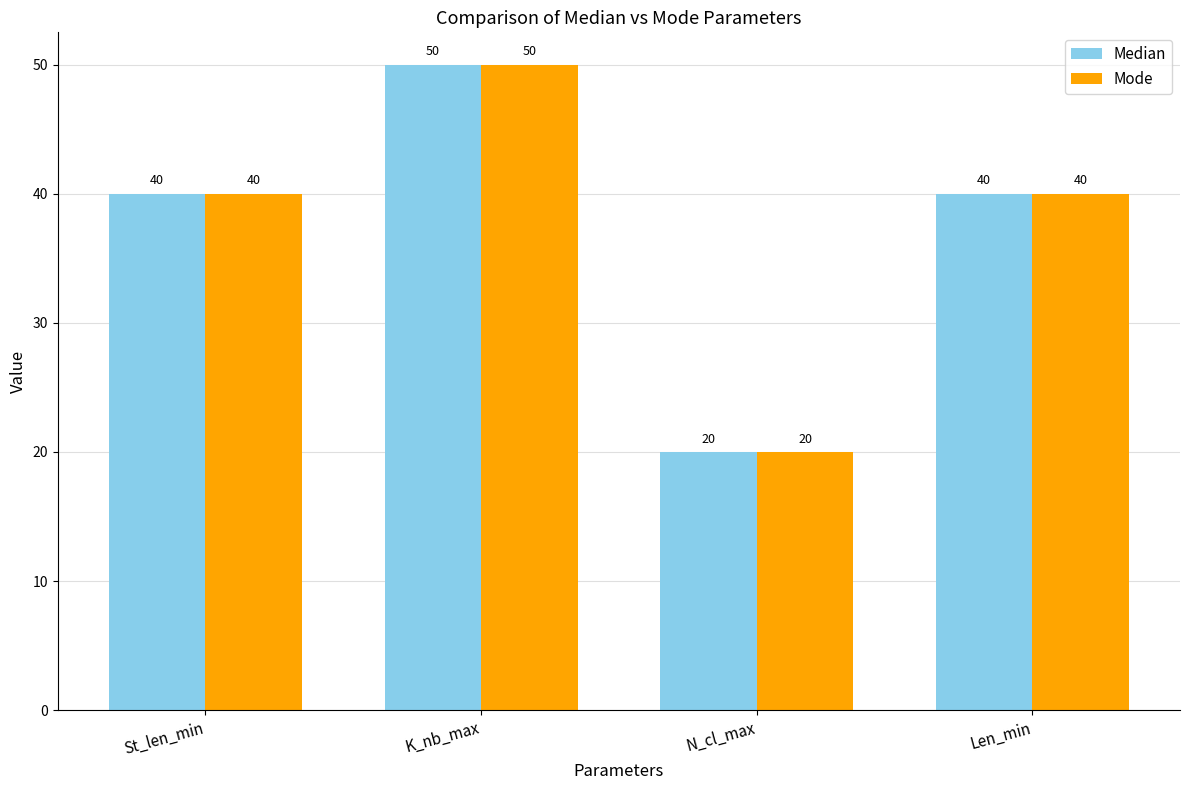

What is the sum of all Median values?

150